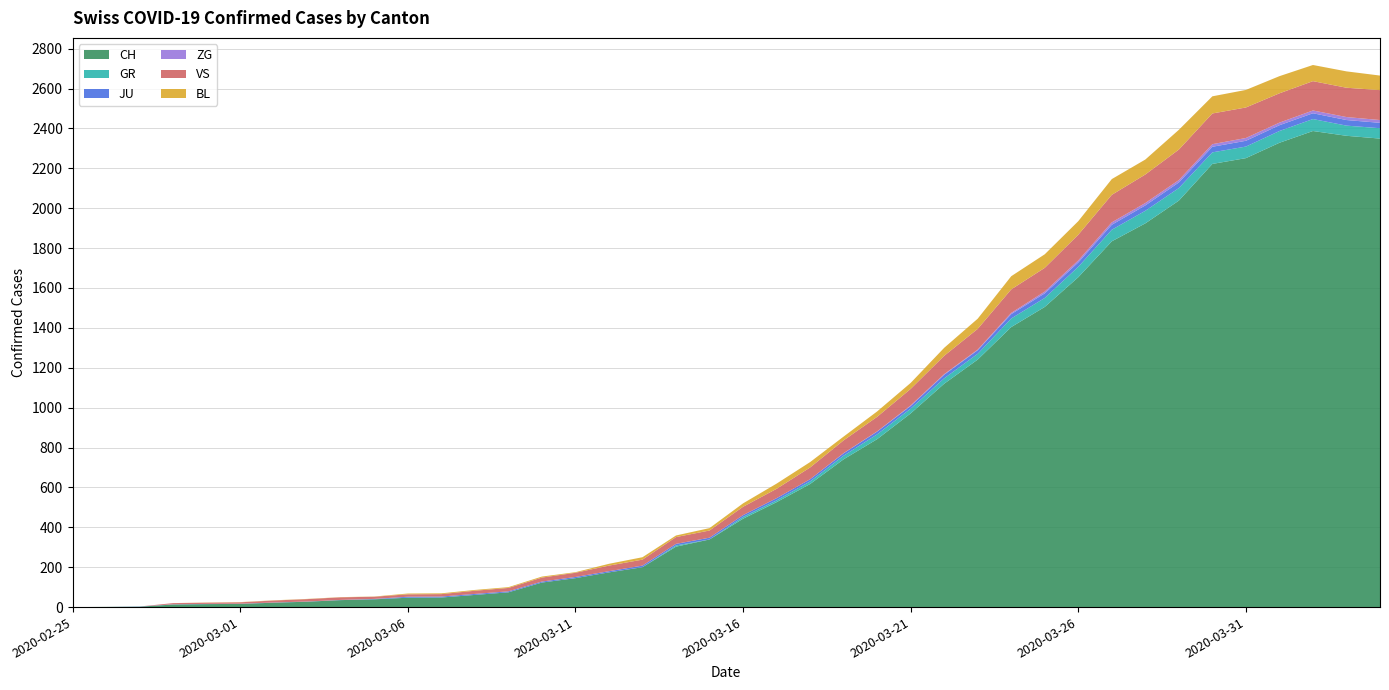

Reading right to left, transcribe all the data shown in this chart.

CH: 2349	2363	2387	2328	2251	2222	2038	1924	1834	1654	1505	1404	1241	1120	971	842	741	617	526	443	339	303	200	174	145	123	74	61	48	47	39	35	27	22	16	15	13	2	1	0
GR: 52	51	60	59	58	58	63	63	58	52	45	43	29	27	24	24	18	13	9	9	0	6	0	0	0	0	0	0	0	0	0	0	0	0	0	0	0	0	0	0
JU: 27	28	29	29	29	28	28	27	25	22	23	22	18	18	13	14	12	11	11	9	9	8	8	6	6	5	5	5	5	5	2	1	1	1	1	1	1	1	0	0
ZG: 14	15	14	13	14	13	12	12	12	10	9	6	3	3	3	1	1	0	0	0	0	0	0	0	0	0	0	0	0	0	0	0	0	0	0	0	0	0	0	0
VS: 150	147	147	147	153	154	153	143	138	129	119	118	104	92	83	73	64	59	47	42	36	34	30	28	21	20	17	16	12	12	11	13	12	10	7	6	6	0	0	0
BL: 73	82	81	86	88	86	99	75	79	68	68	66	51	40	30	27	19	27	26	17	12	8	12	9	3	5	4	4	4	4	1	1	1	1	1	1	0	0	0	0